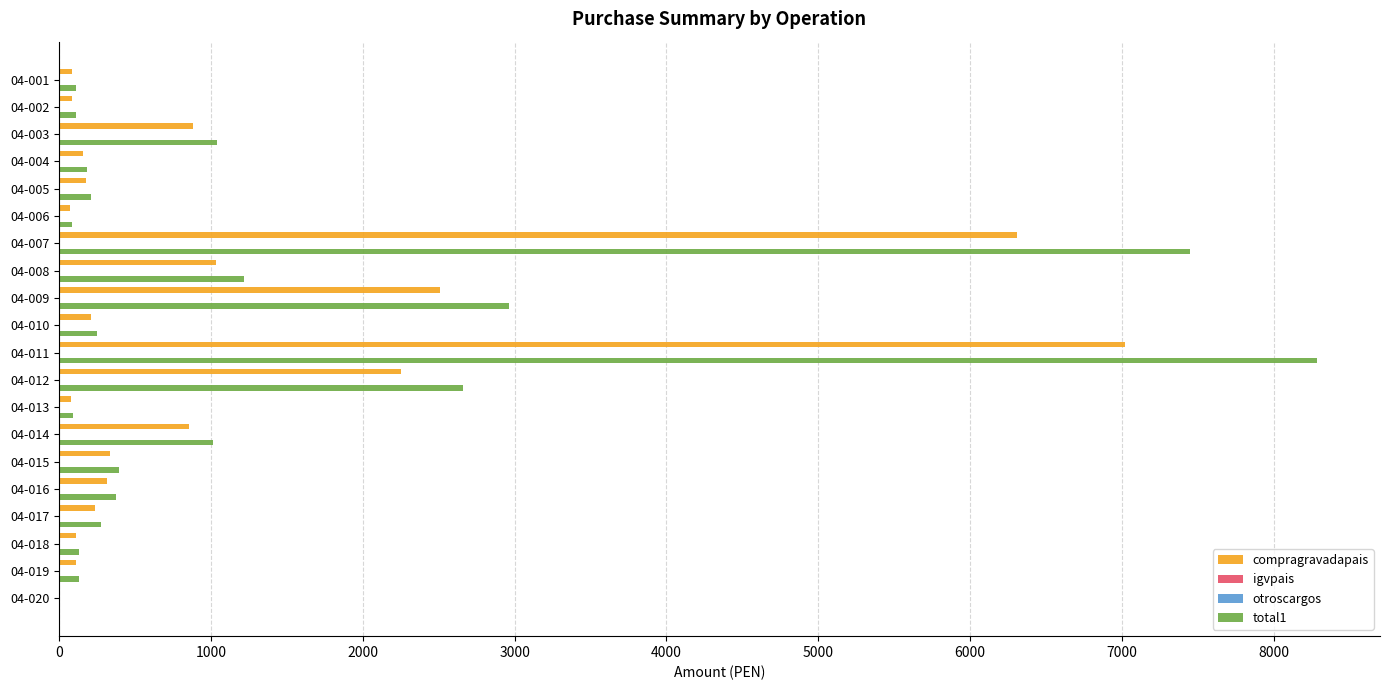

What is the sum of all total1 values?

26975.8